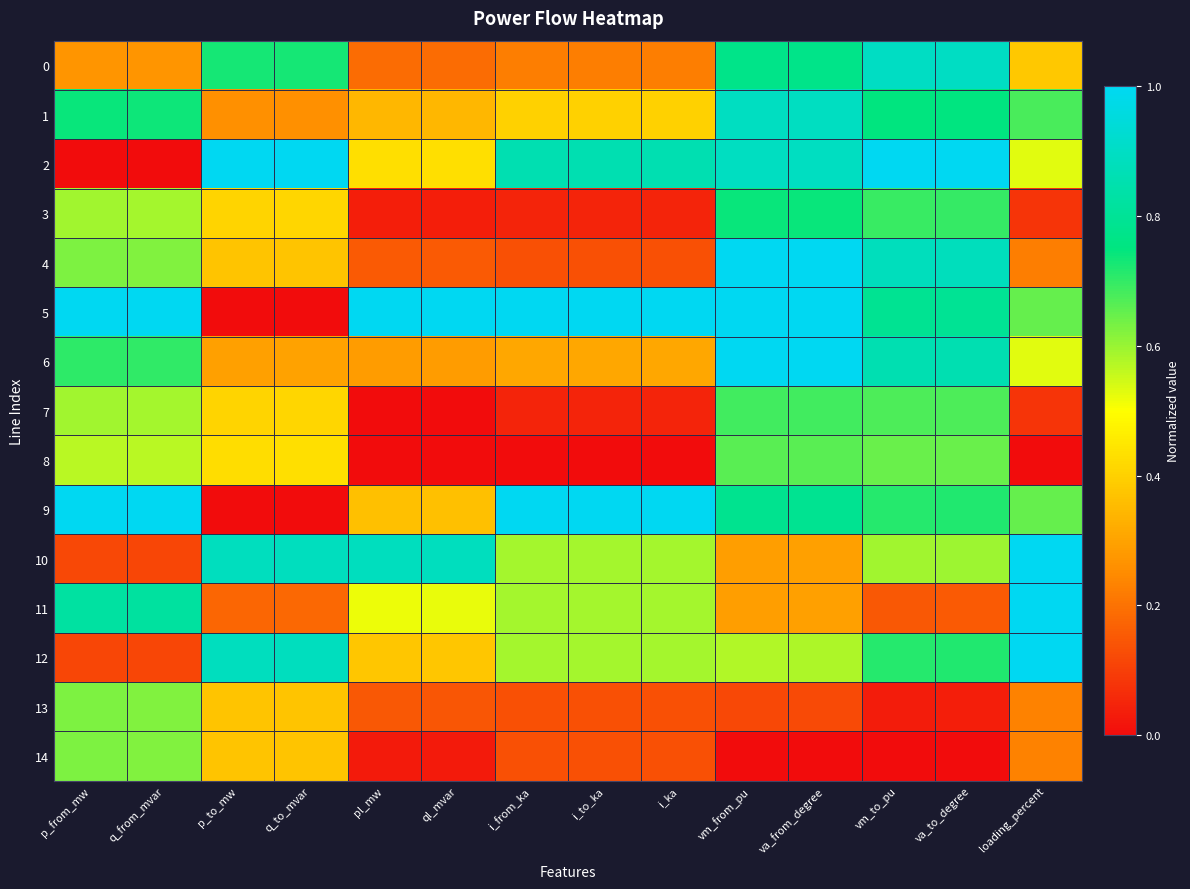

At which category does the chart reach its peak across all series?

p_to_mw